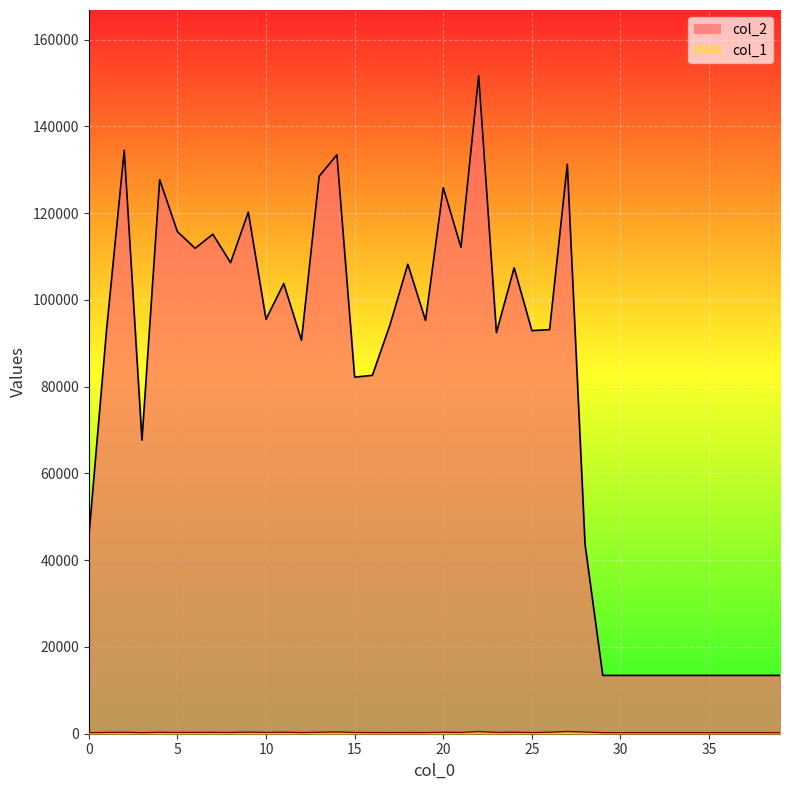

The col_2 series shows 5550 at 39. True or false?

False